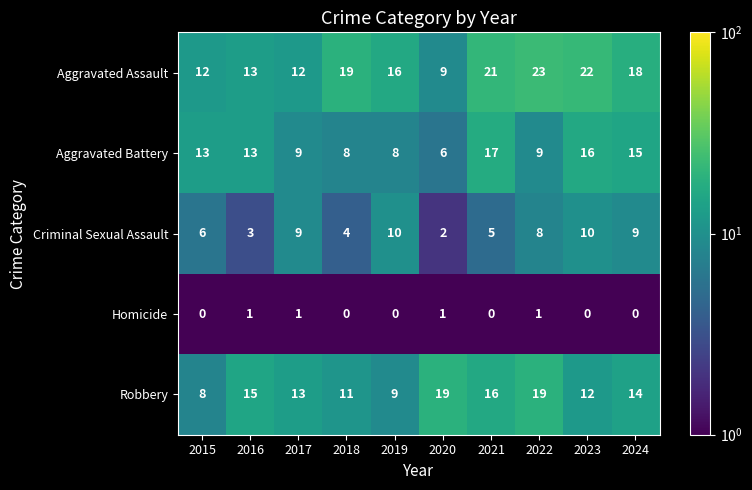

Which series changed the most between 2015 and 2021?

Aggravated Assault